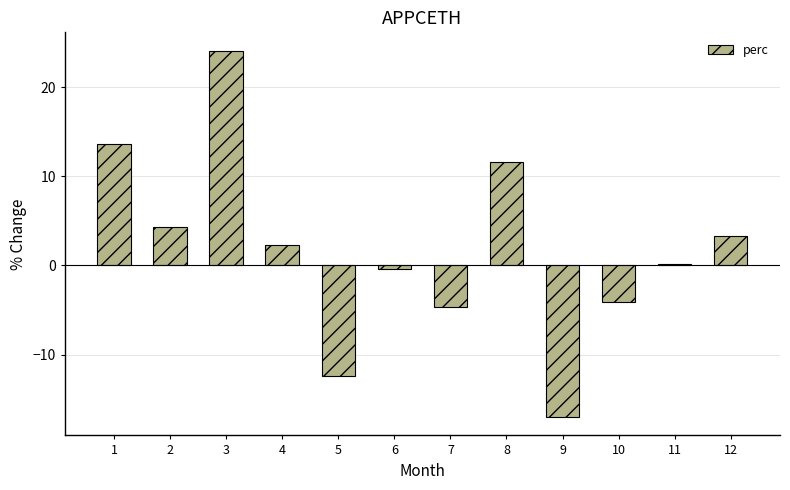

How many data points are less than 2?

6